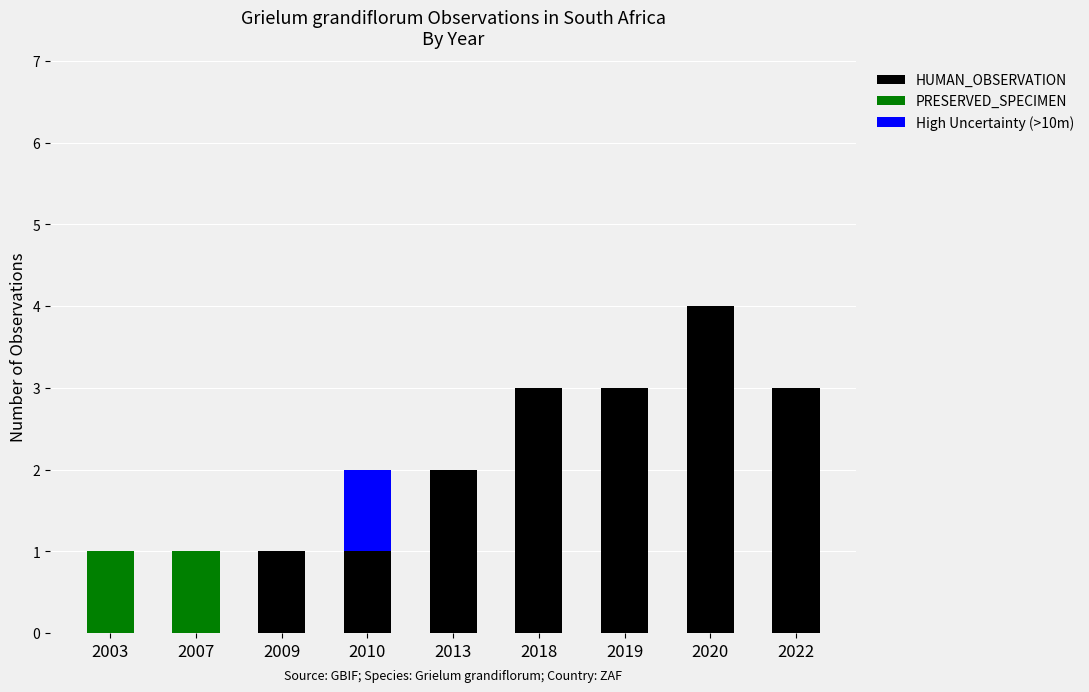

At which category is the sum across all series the highest?

2020